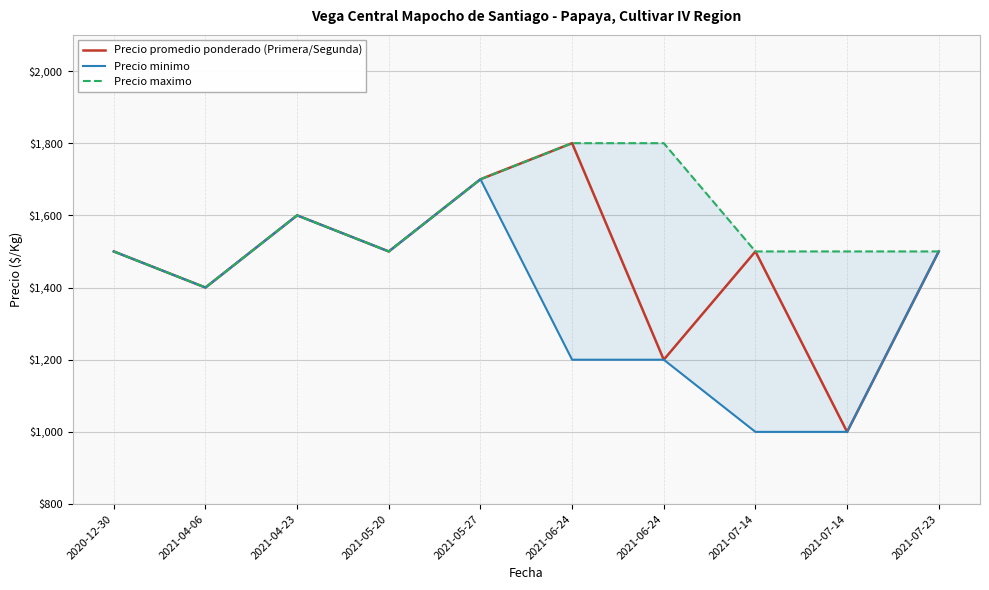

List the series in order of their overall mean, lowest first.

Precio minimo, Precio promedio ponderado (Primera/Segunda), Precio maximo